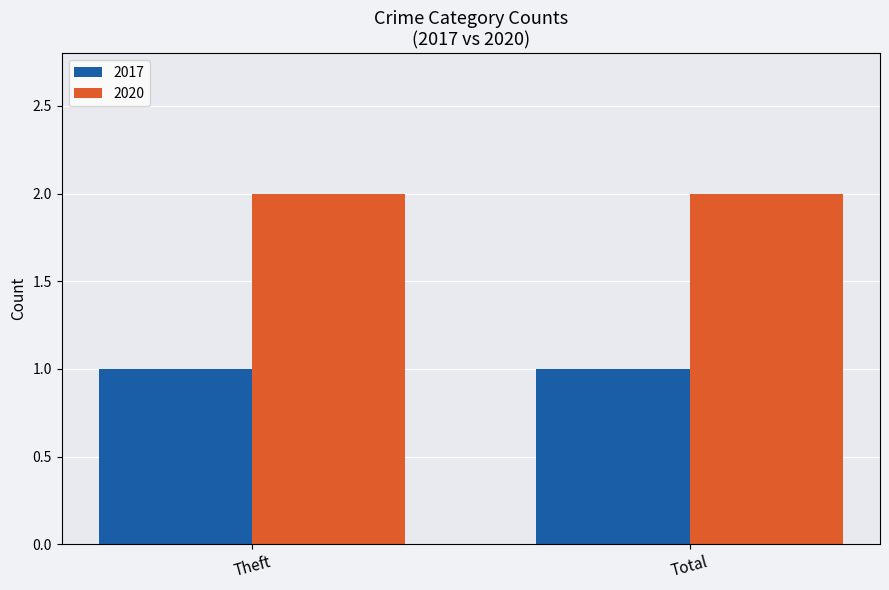

What position from the left is Total?

2